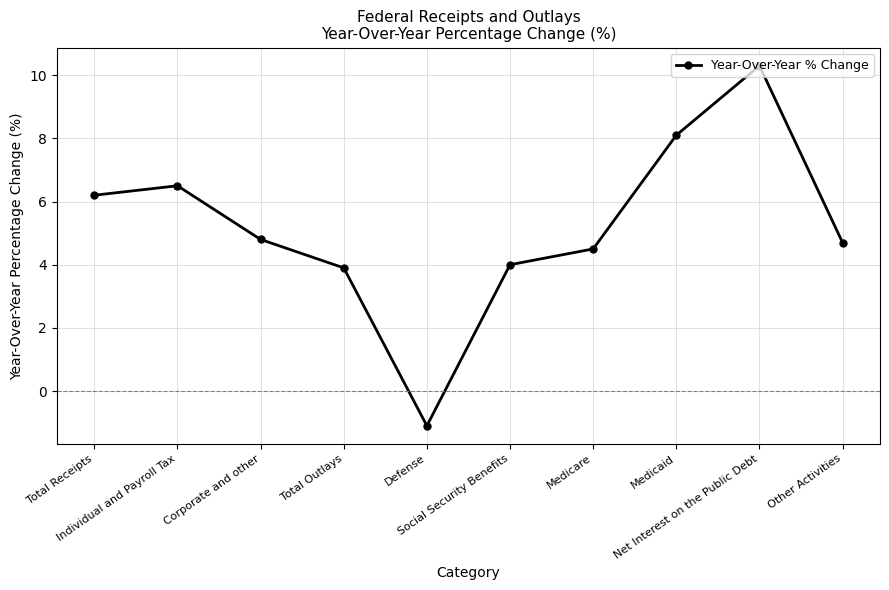

What is the difference between the second highest and minimum values?

9.2